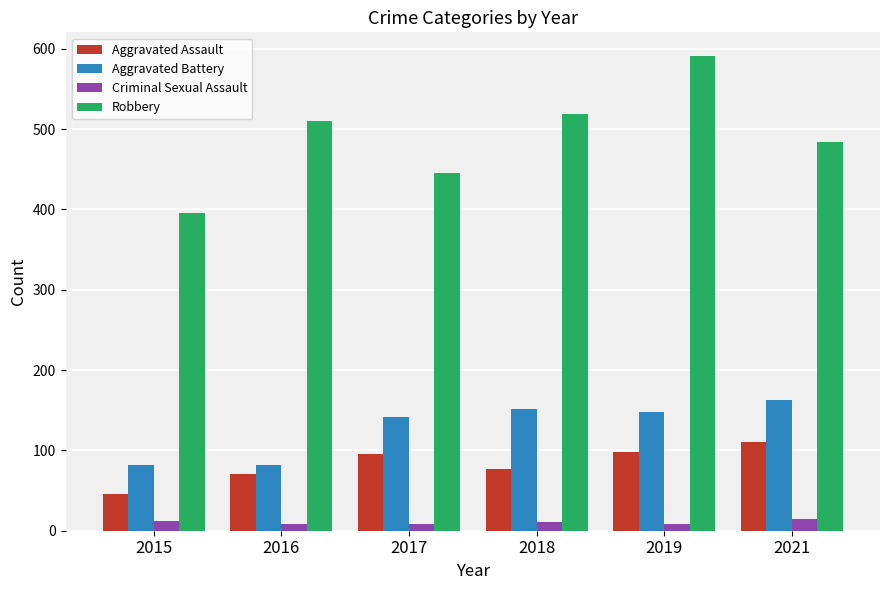

Which series changed the most between 2016 and 2019?

Robbery